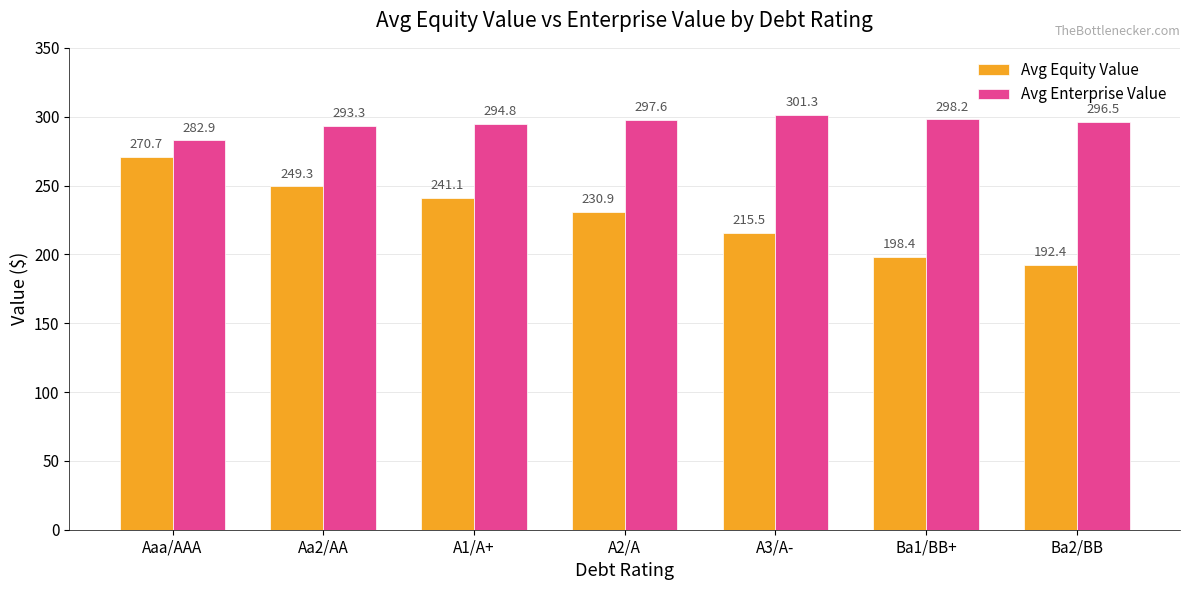

What is the total value across all series at A3/A-?

516.8